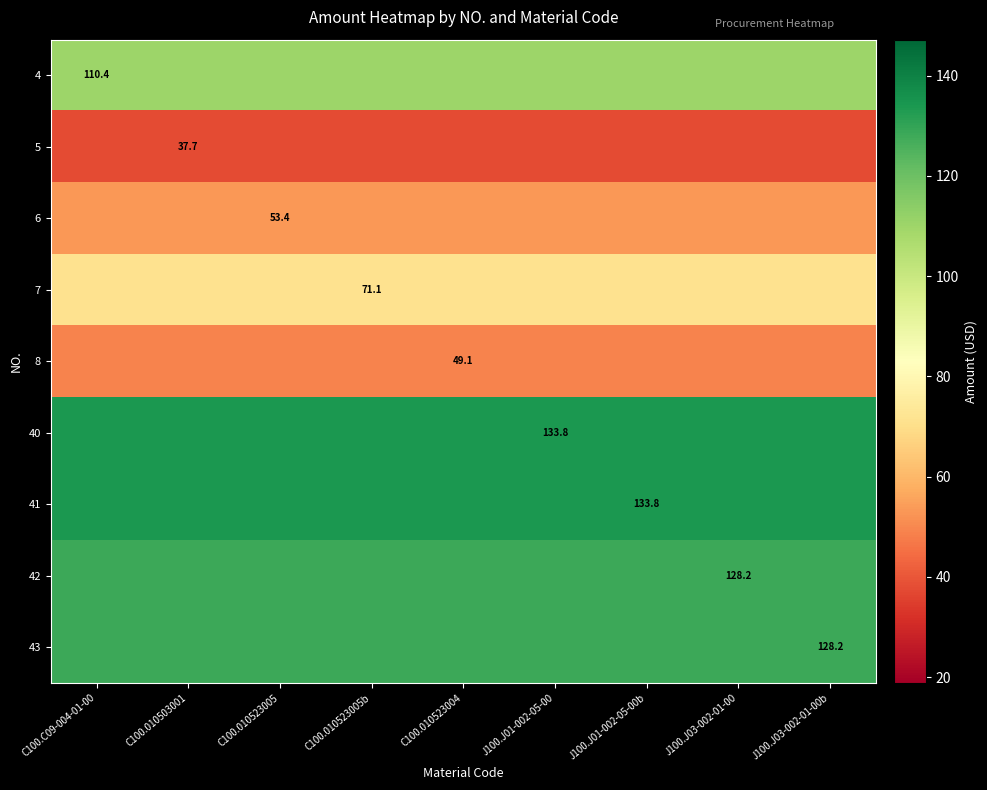

The 5 series shows 49.8 at C100.C09-004-01-00. True or false?

False